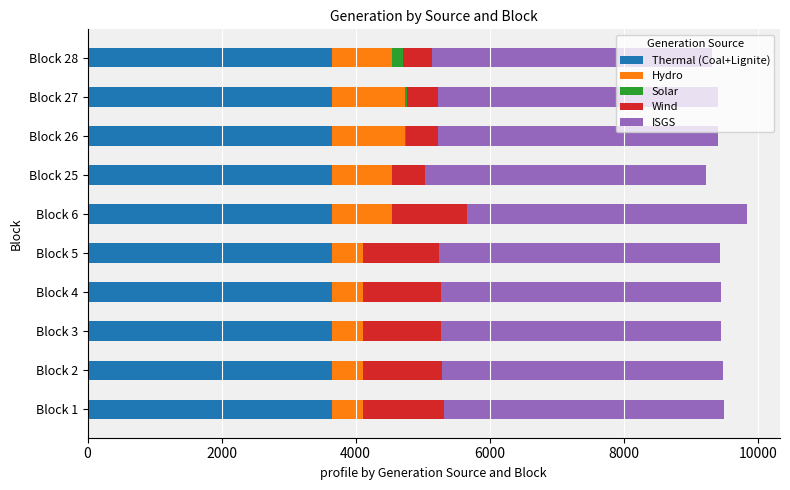

What is the highest value of the Thermal (Coal+Lignite) series?

3652.0